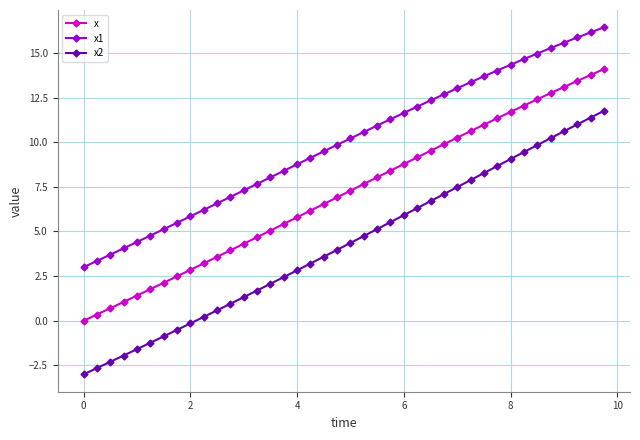

True or false: x1 and x2 cross at least once.

False